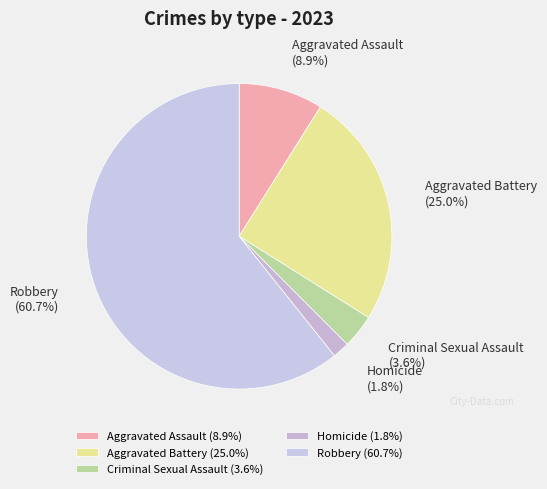

To the nearest percent, what is the average slice percentage?

20%